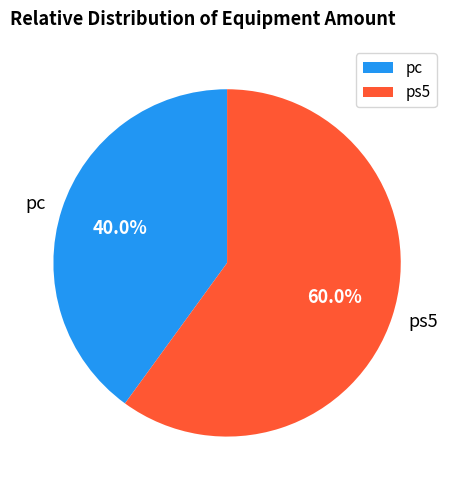

How much of the chart is everything except ps5?

40.0%